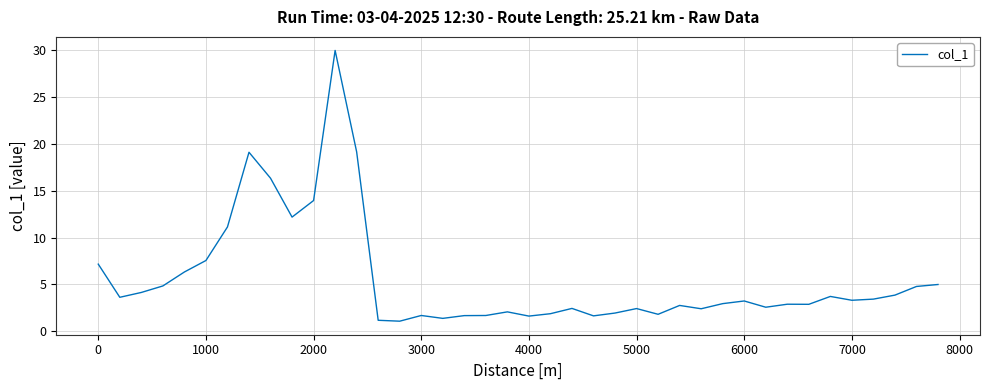

What is the difference between the maximum and minimum values?

28.9